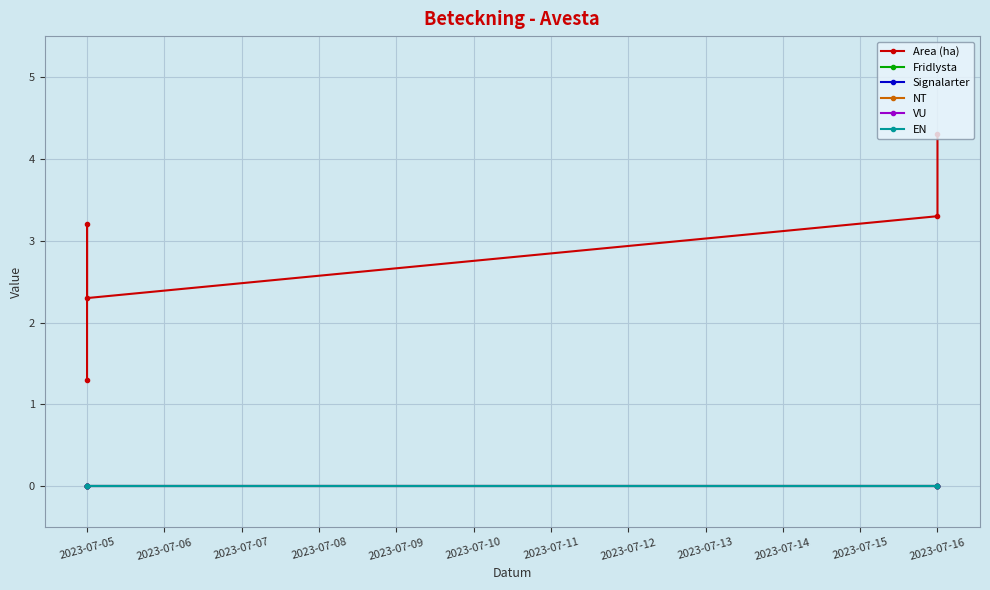

True or false: EN and Area (ha) intersect in this chart.

False